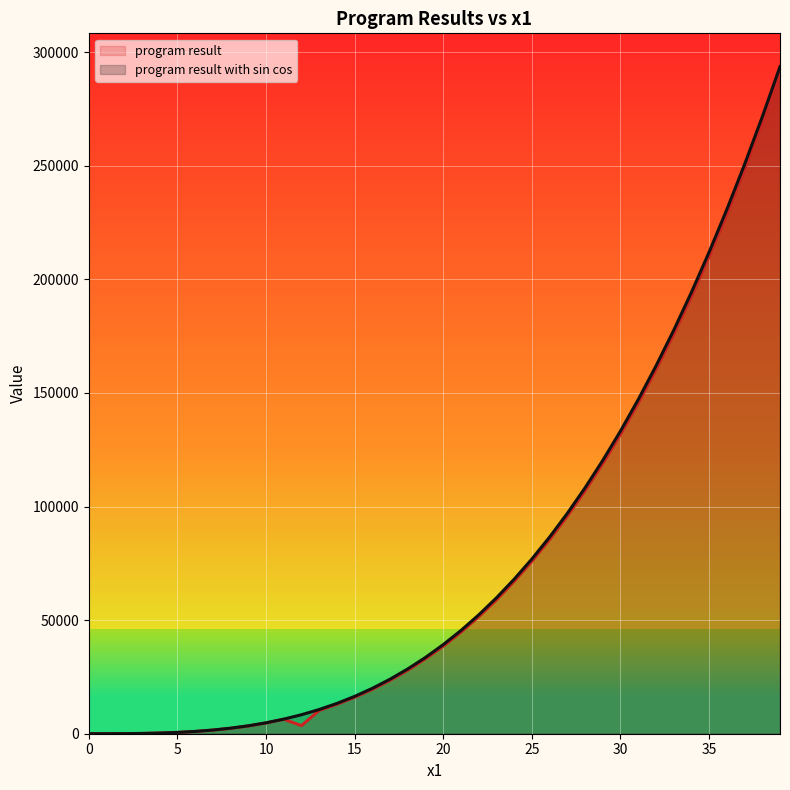

What are all the series names shown in the legend?

program result, program result with sin cos